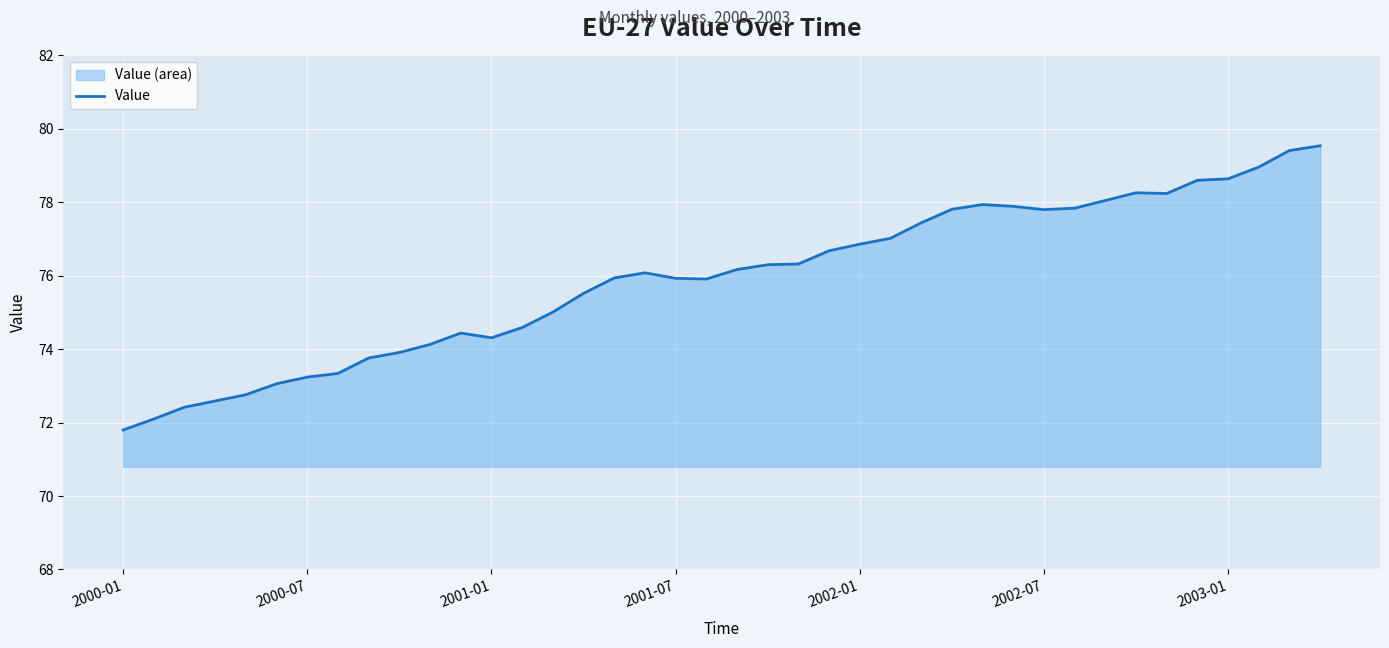

True or false: the data shows 132.7 at 20.

False